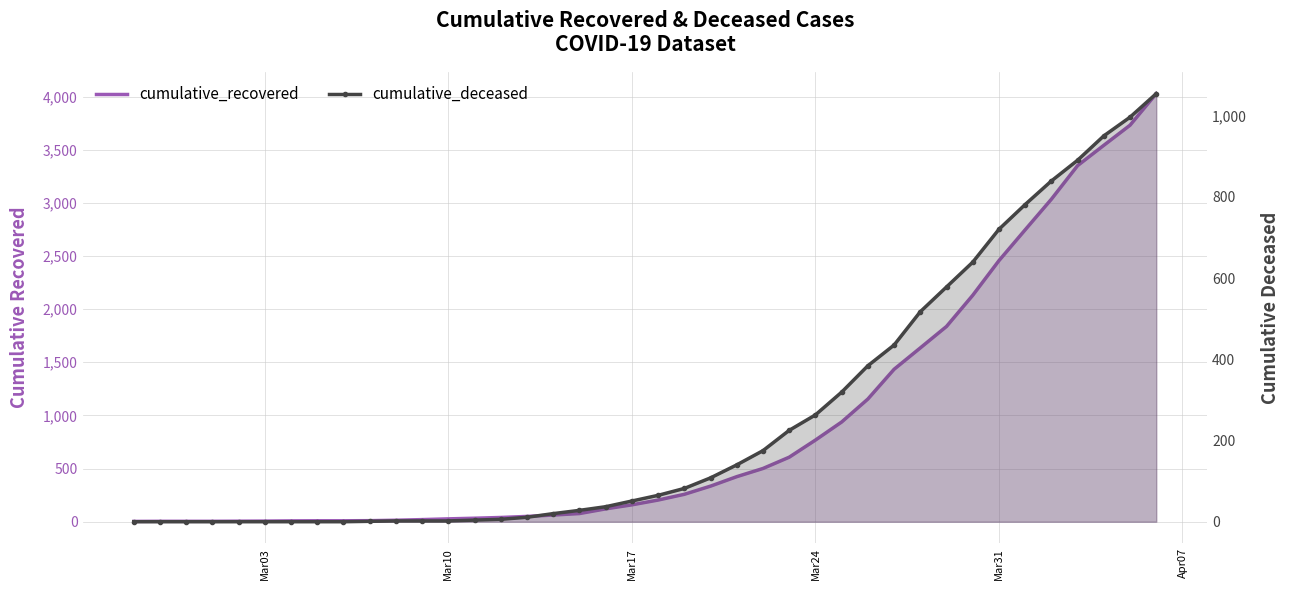

What is the average value of the cumulative_recovered series?

894